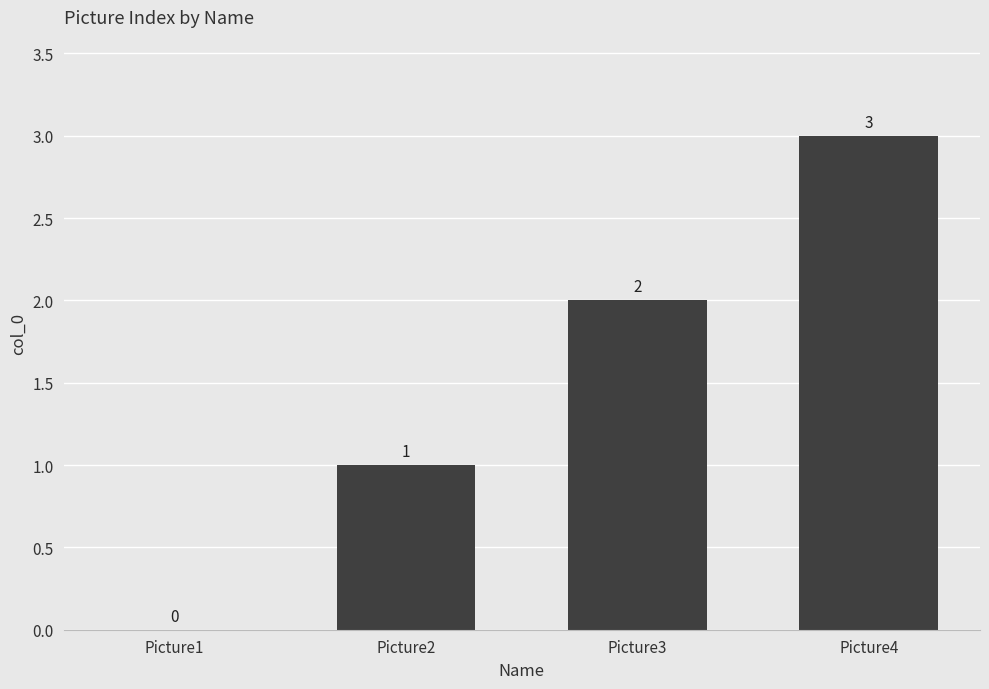

Between Picture4 and Picture1, which is larger?

Picture4